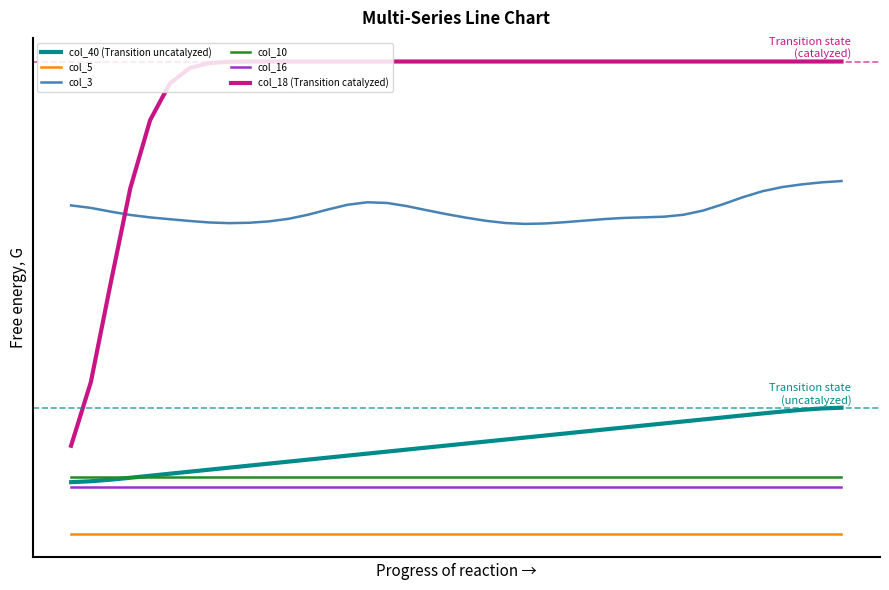

Is this an area chart (filled region under the line)?

No